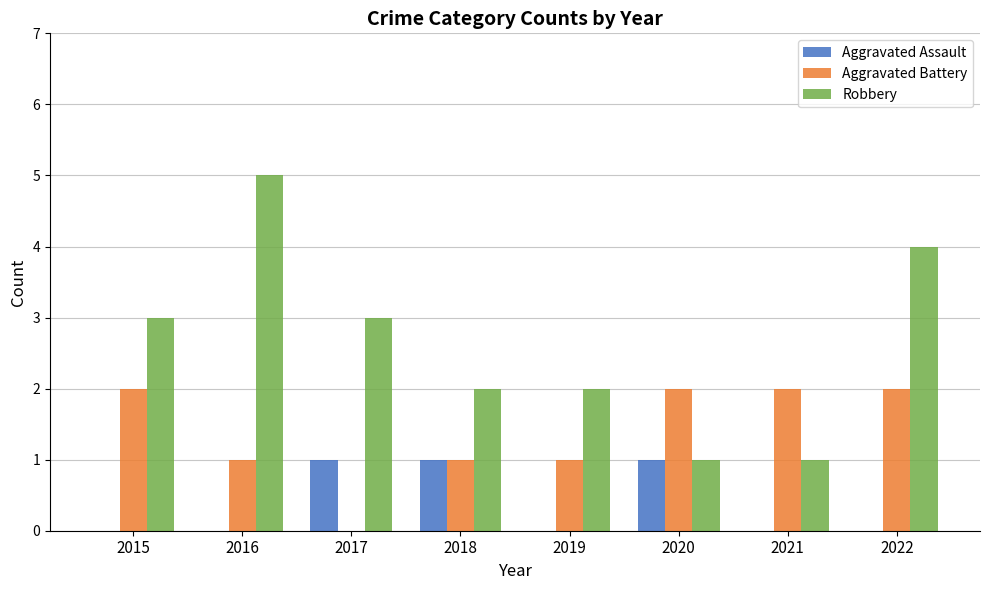

The value of Aggravated Battery at 2016 is 1. True or false?

True